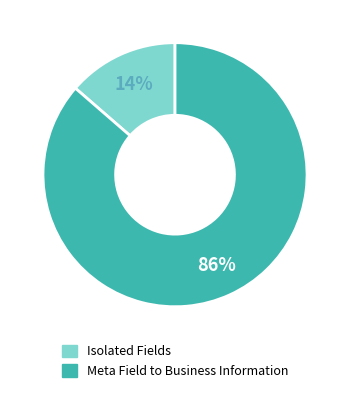

To the nearest percent, what is the average slice percentage?

50%